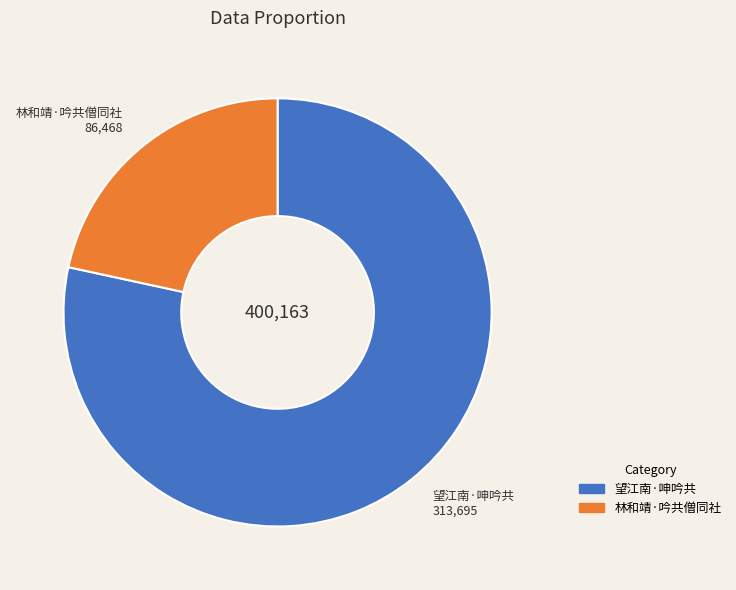

Which has a higher value, 林和靖·吟共僧同社 or 望江南·呻吟共?

望江南·呻吟共